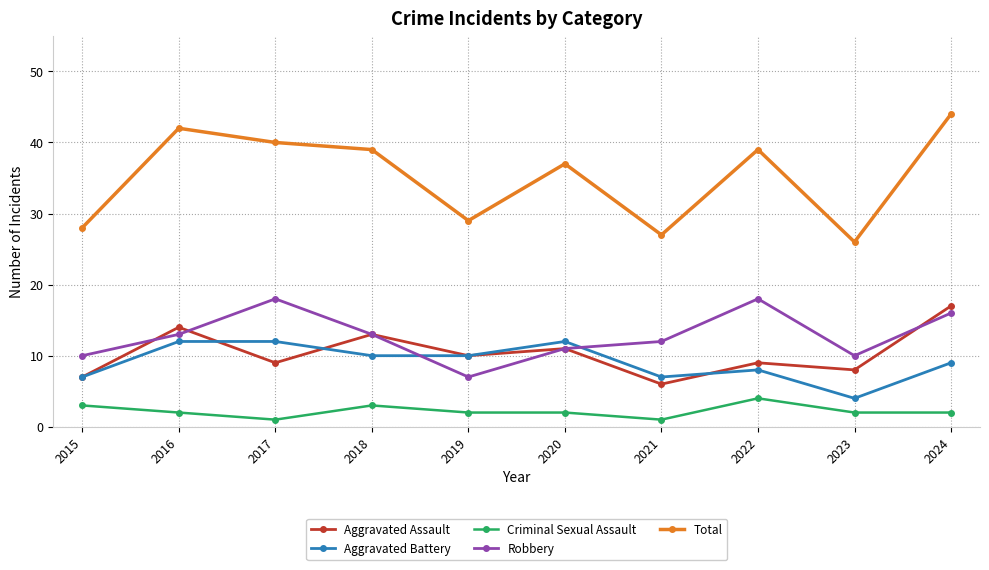

What value does the Total series have at 2017?

40